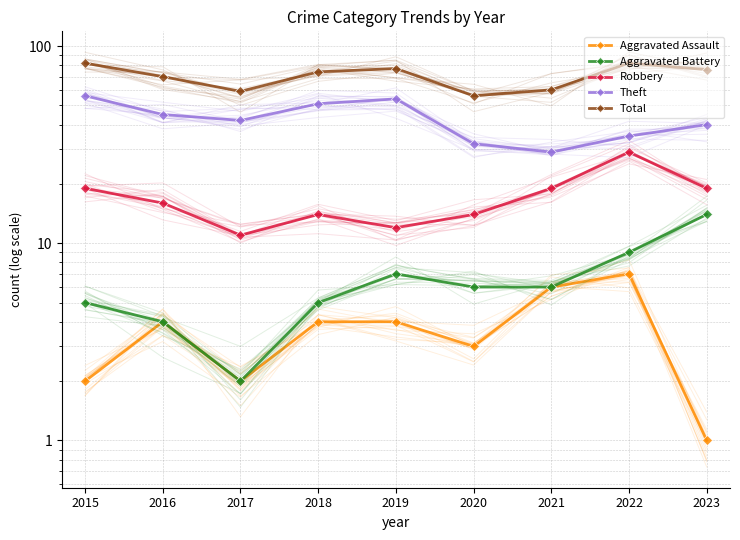

The value of Aggravated Battery at 2017 is 3. True or false?

False